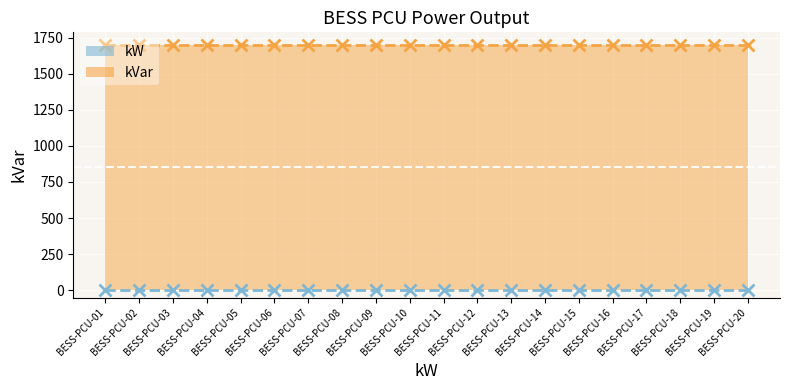

The kVar series shows 1701 at BESS-PCU-12. True or false?

True